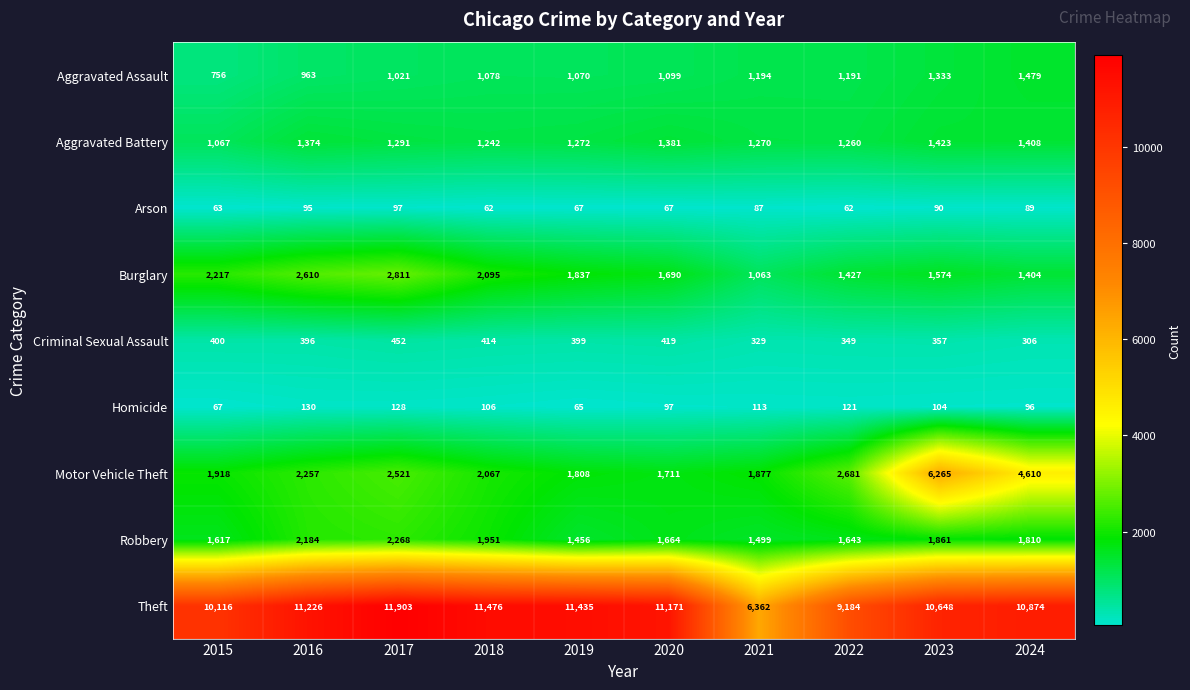

What is the highest value of the Motor Vehicle Theft series?

6265